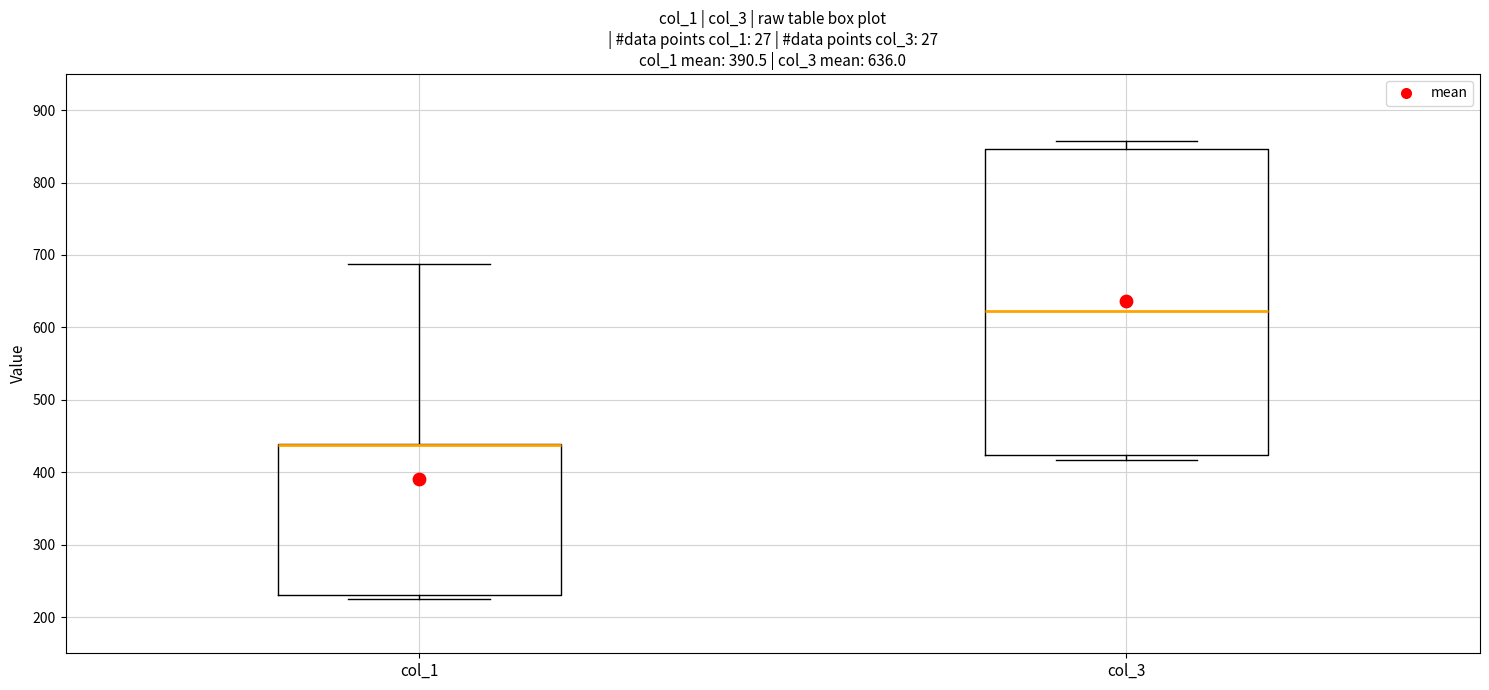

Which box is the tallest, from its lower edge to its upper edge?

col_3